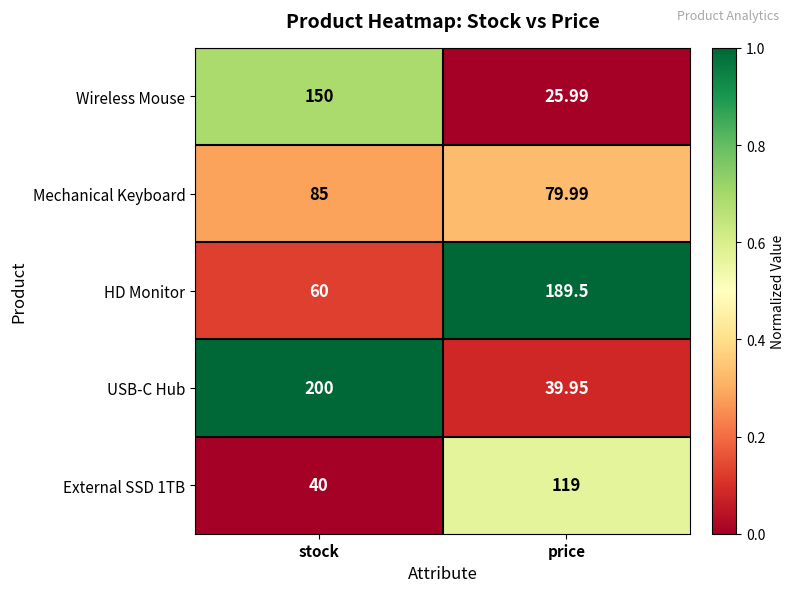

Which category has the highest value in the Wireless Mouse series?

stock